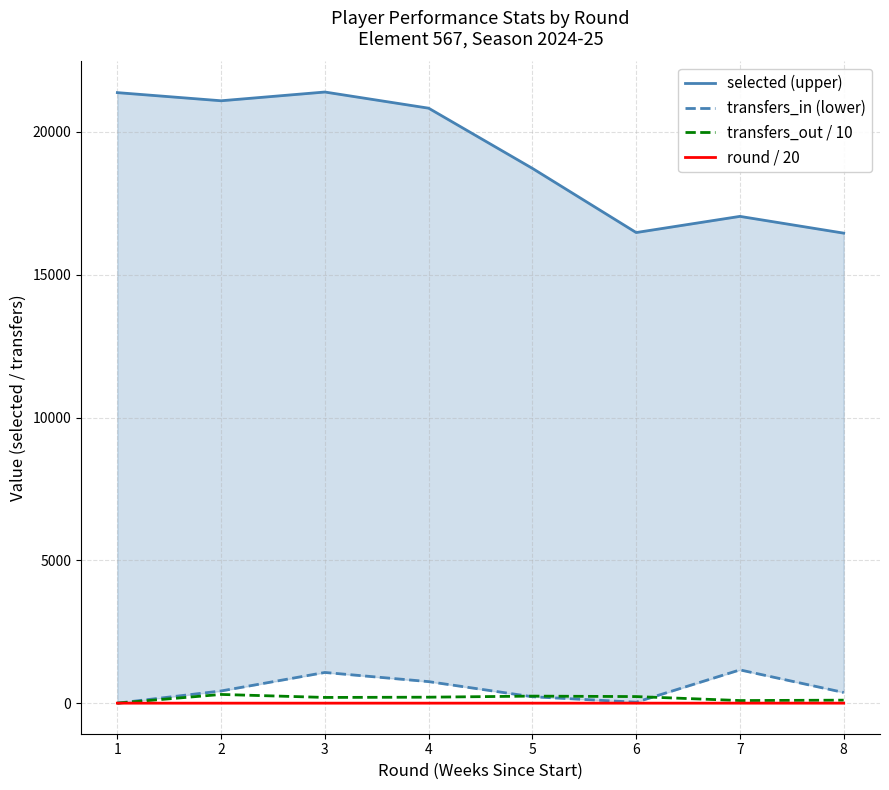

Reading left to right, transcribe all the data shown in this chart.

selected (upper): 21377.0	21092.0	21398.0	20832.0	18725.0	16478.0	17044.0	16457.0
transfers_in (lower): 0.0	427.0	1075.0	754.0	225.0	33.0	1165.0	374.0
transfers_out / 10: 0.0	305.3	200.6	209.3	247.0	230.8	91.6	105.0
round / 20: 0.1	0.1	0.1	0.2	0.2	0.3	0.3	0.4